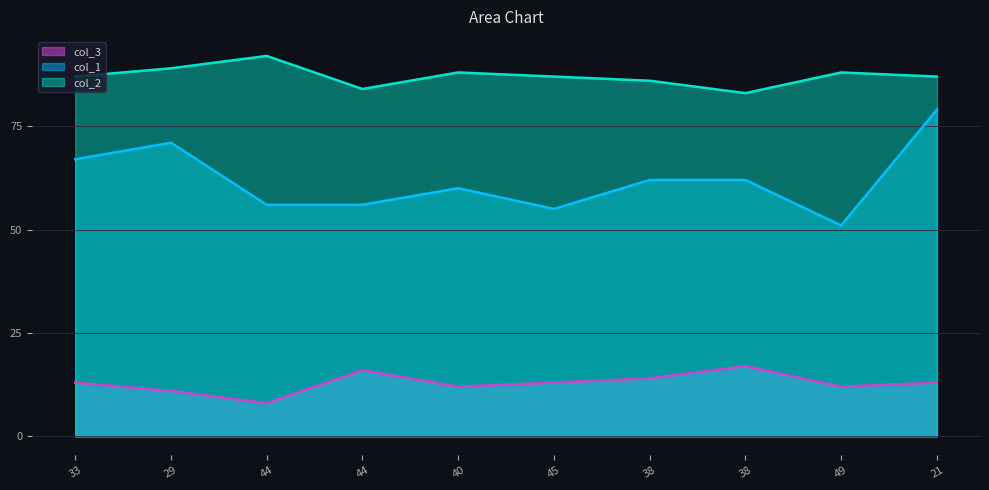

What is the lowest value of the col_1 series?

51